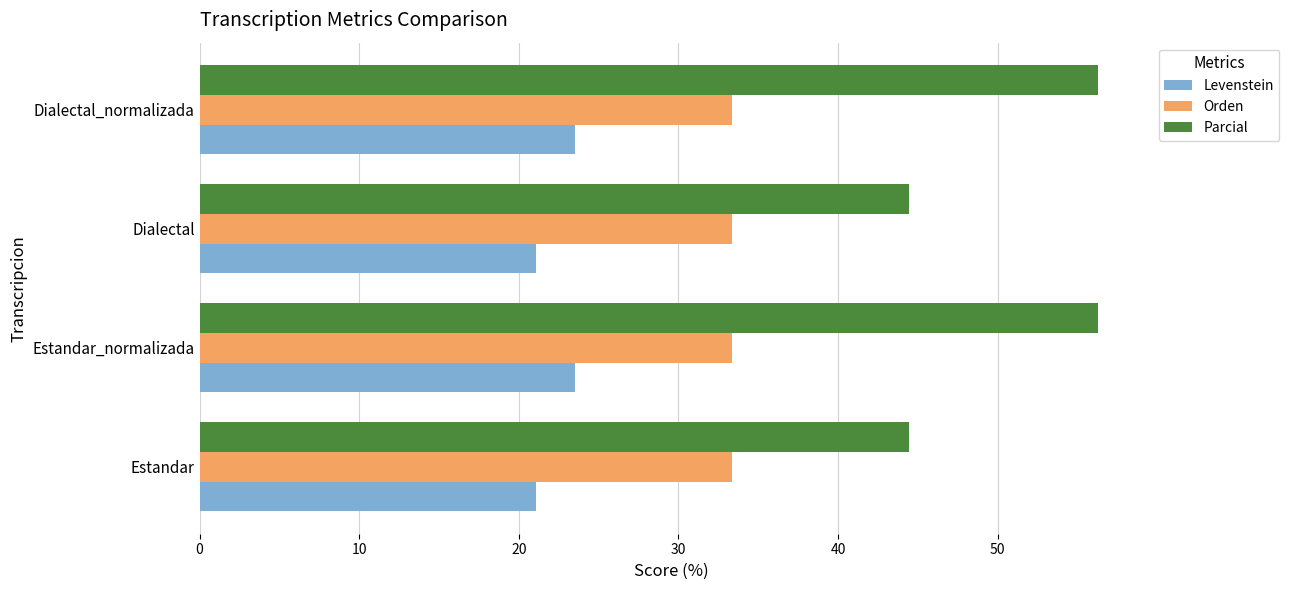

What are all the series names shown in the legend?

Levenstein, Orden, Parcial